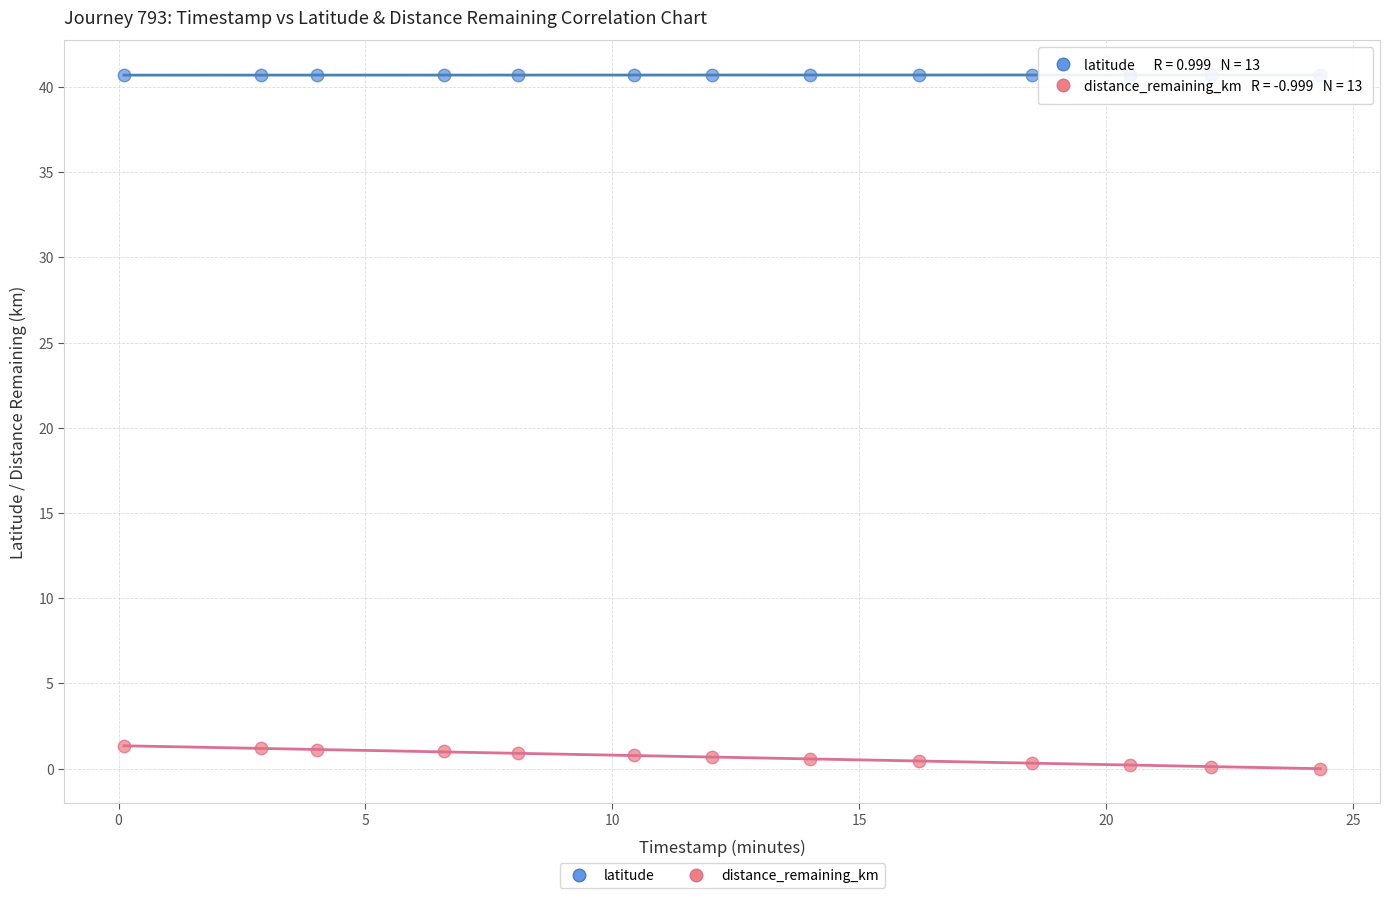

What are all the series names shown in the legend?

latitude, distance_remaining_km